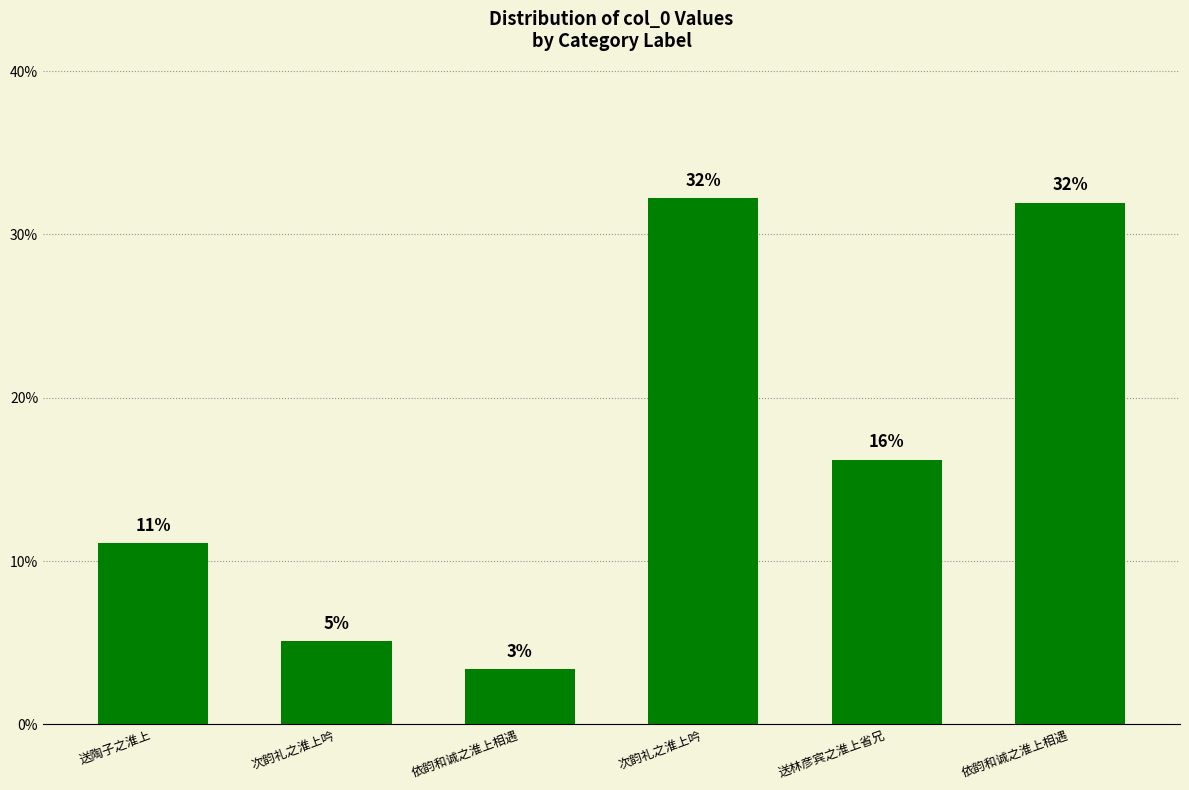

What is the sum of all values?

100.0